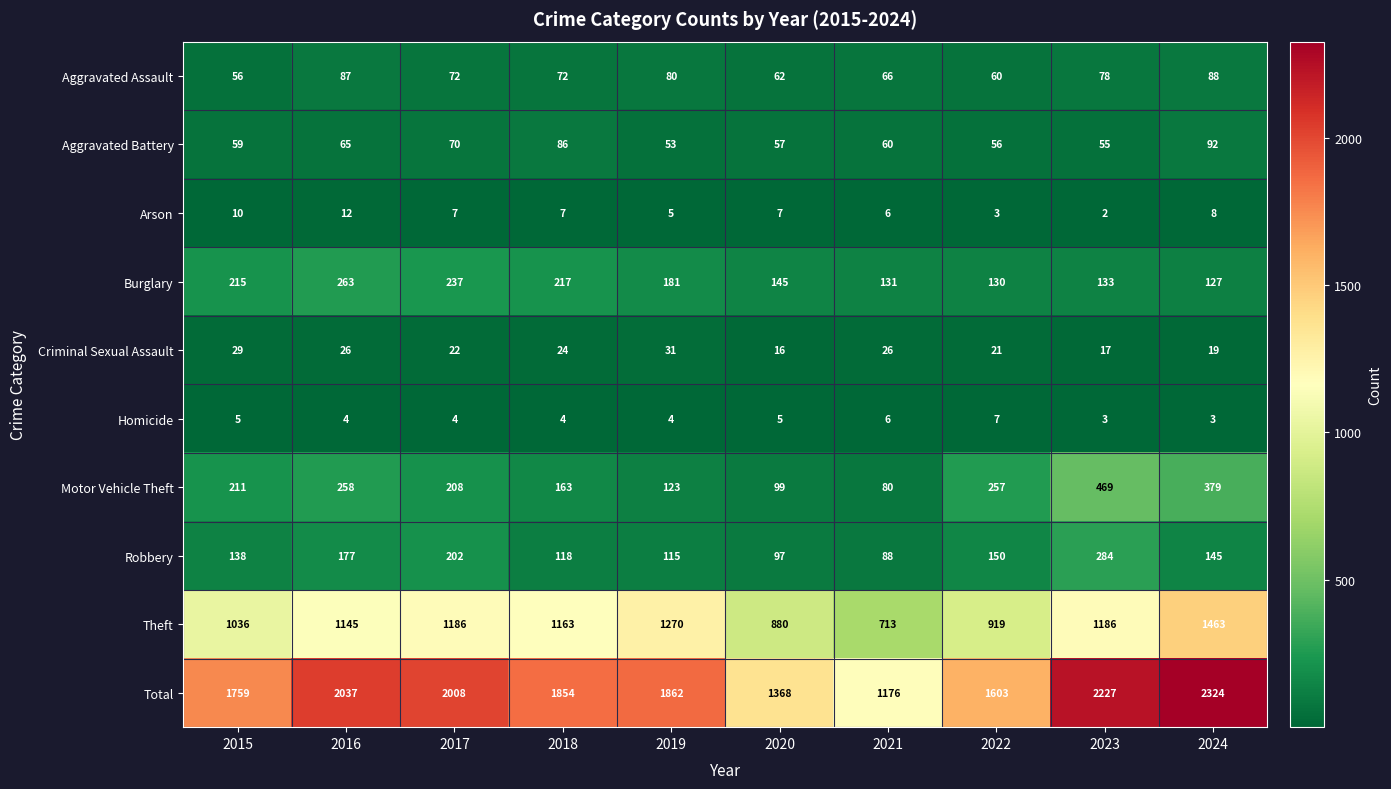

Read the Aggravated Assault value at 2018, to the nearest 10.

70